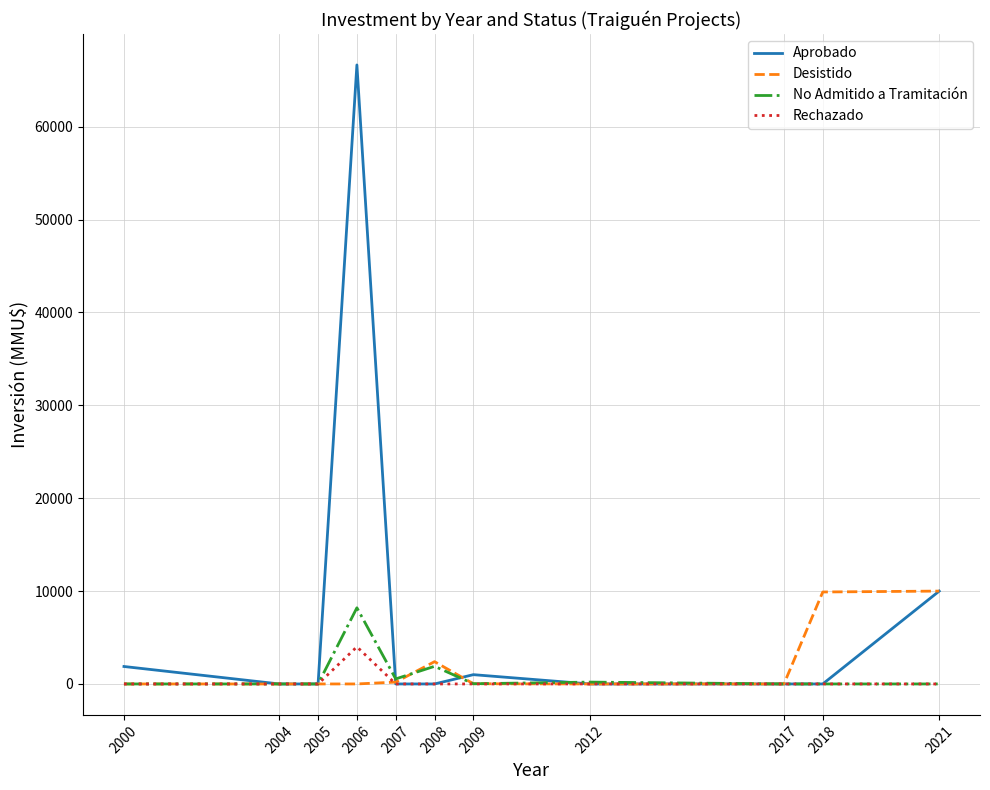

At which label is Desistido closest to 5000?

2008